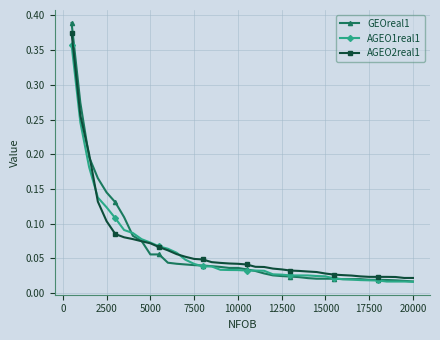

Which series has the largest range (max minus min)?

GEOreal1